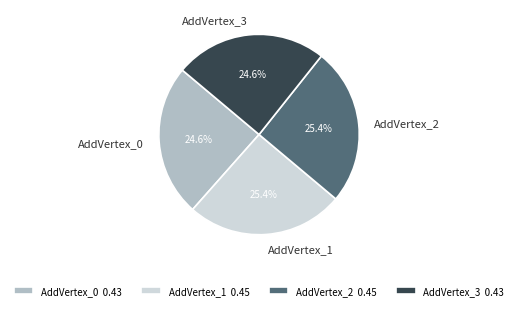

Is AddVertex_1 the majority of the pie?

No